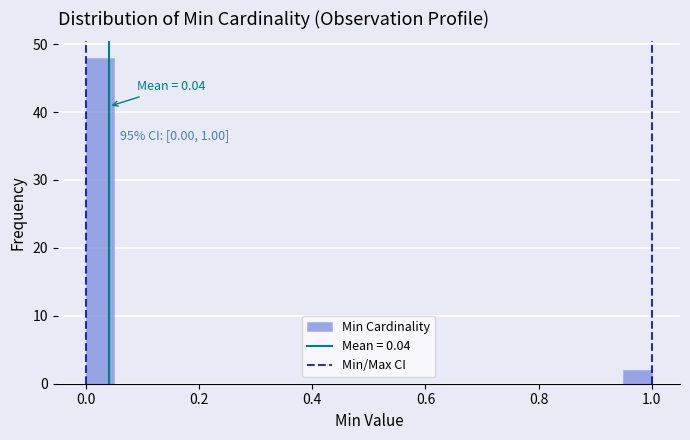

Around what value on the x-axis is the tallest bar? Give the approximate position of its centre, as read against the axis.

0.02